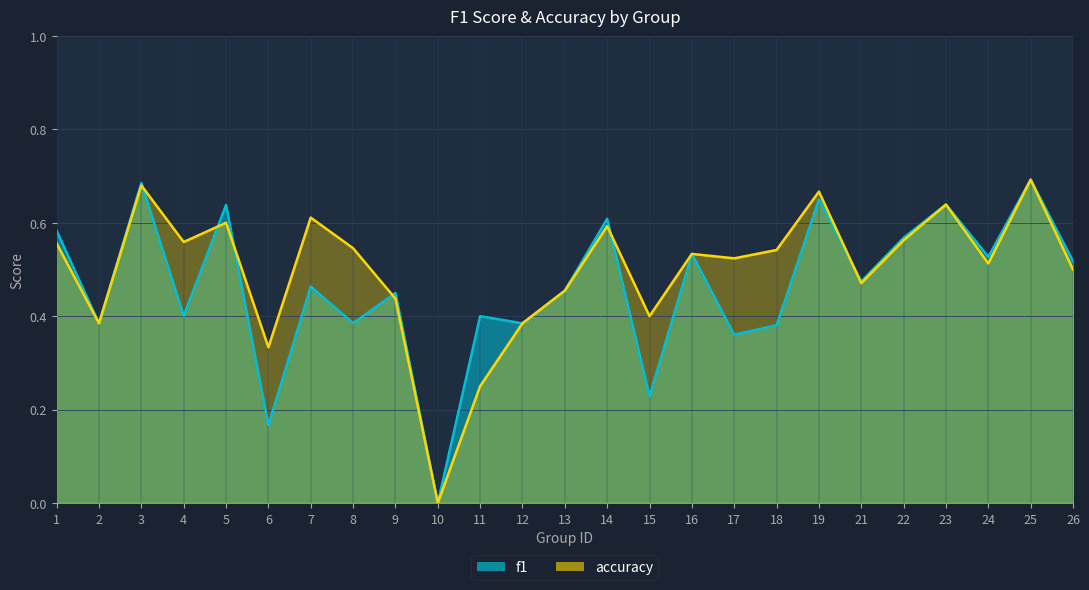

What is the value of the f1 point at the 21st from the left?

0.6